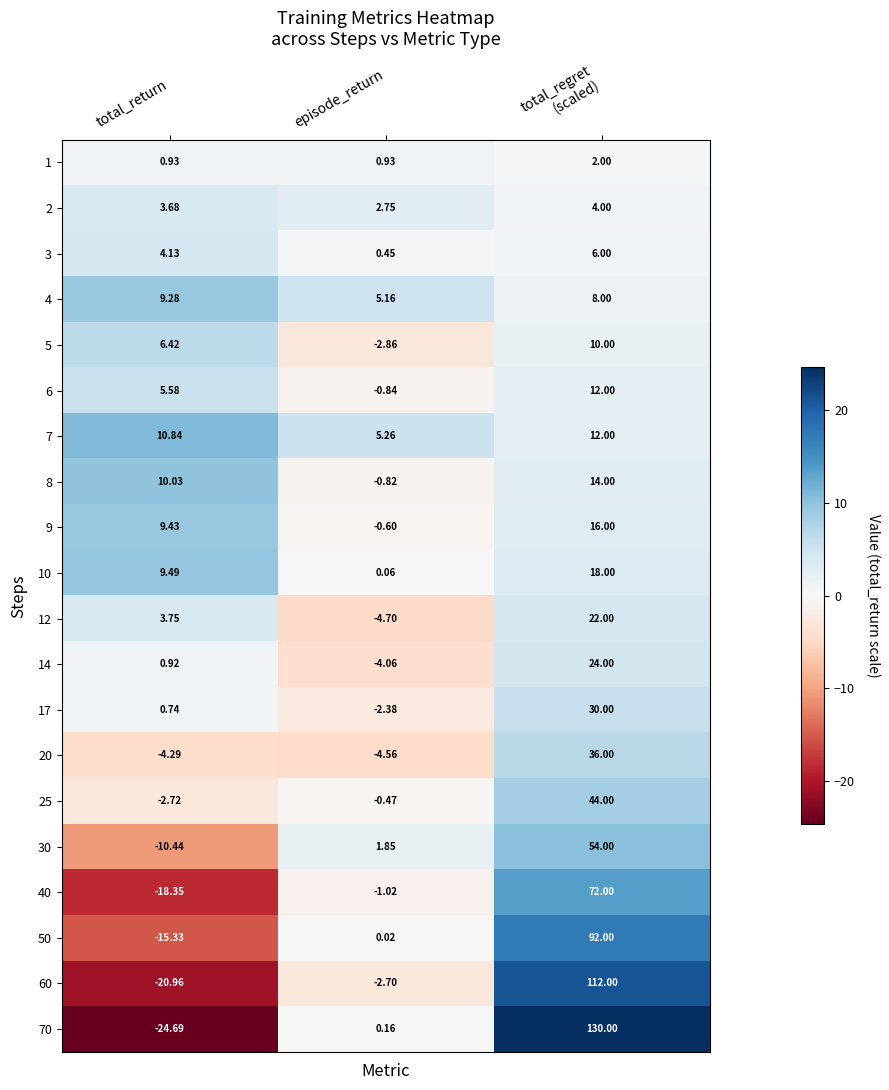

What is the greatest value displayed?

130.0